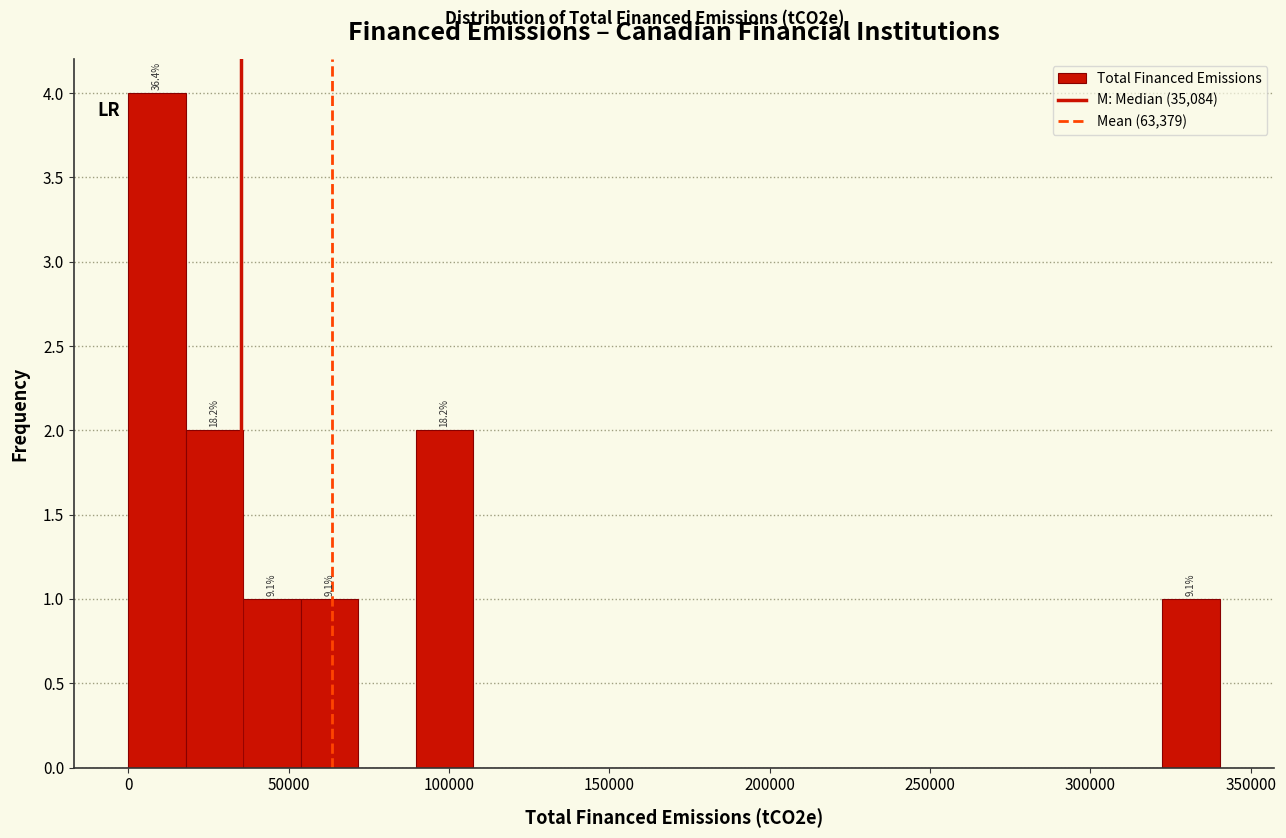

Around what value on the x-axis is the tallest bar? Give the approximate position of its centre, as read against the axis.

10000